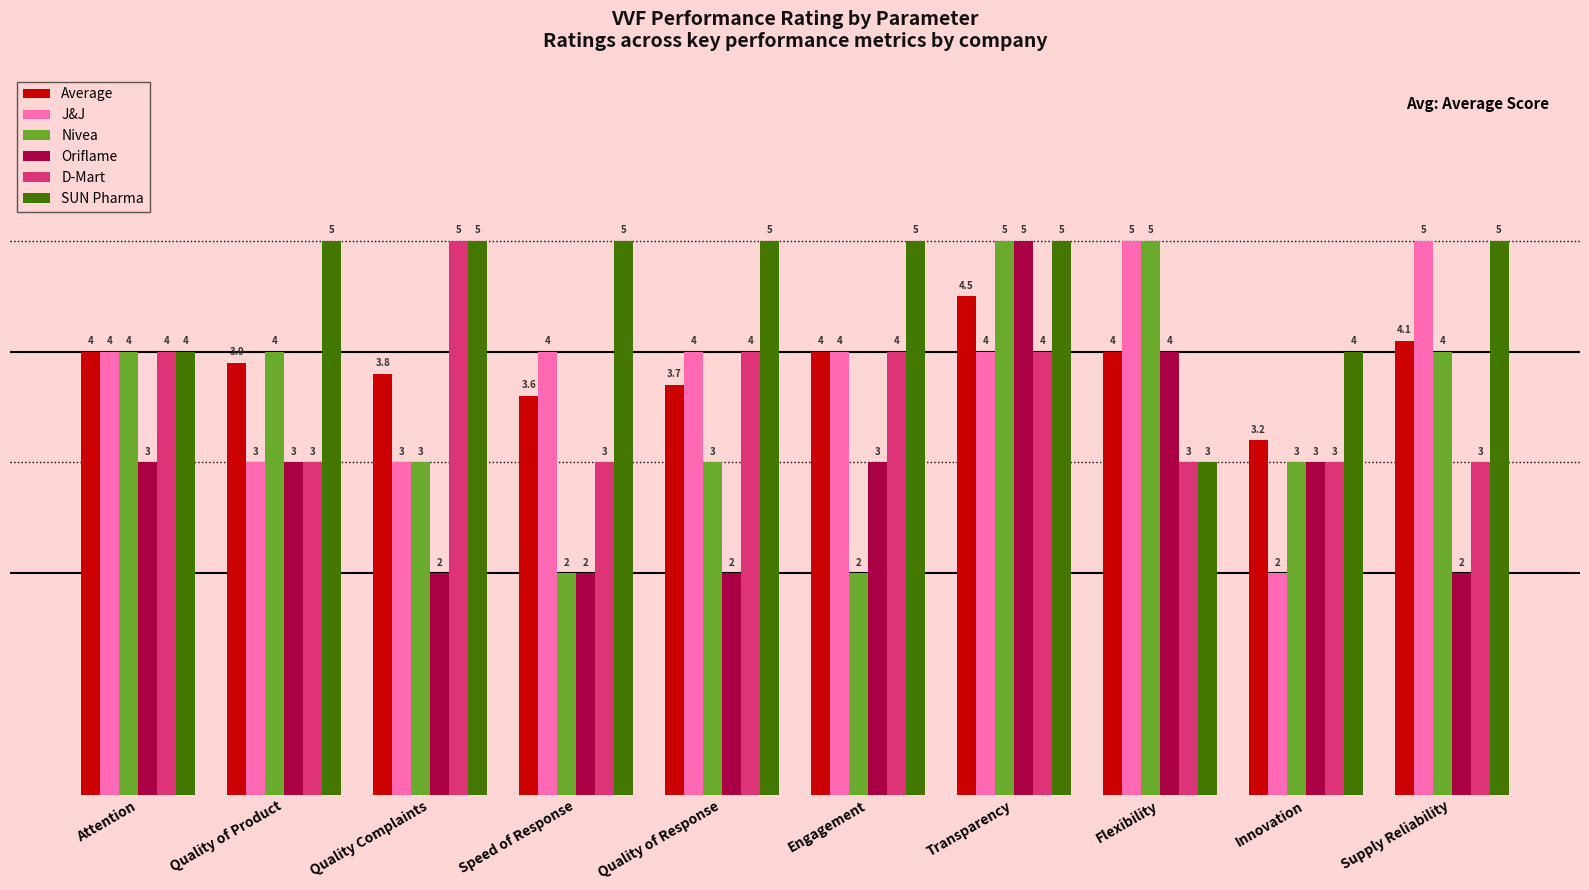

What is the value of the SUN Pharma bar at the 2nd from the left?

5.0